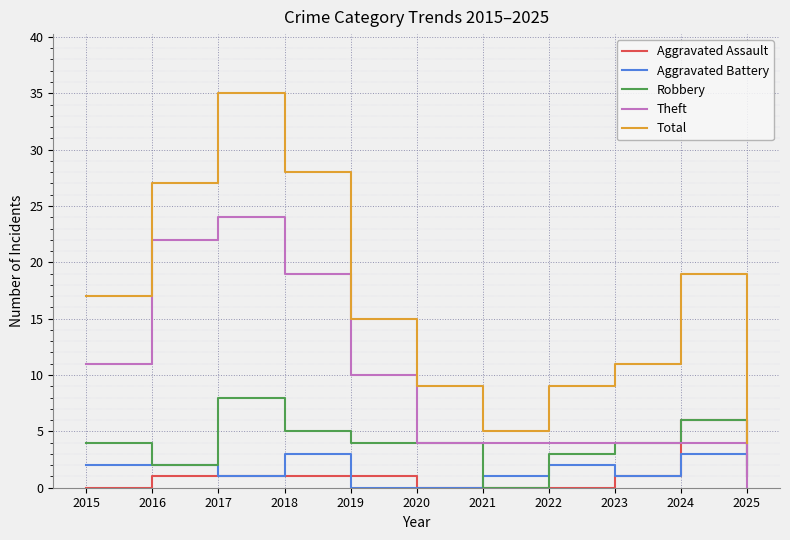

Where is the first local maximum for Robbery?

2017